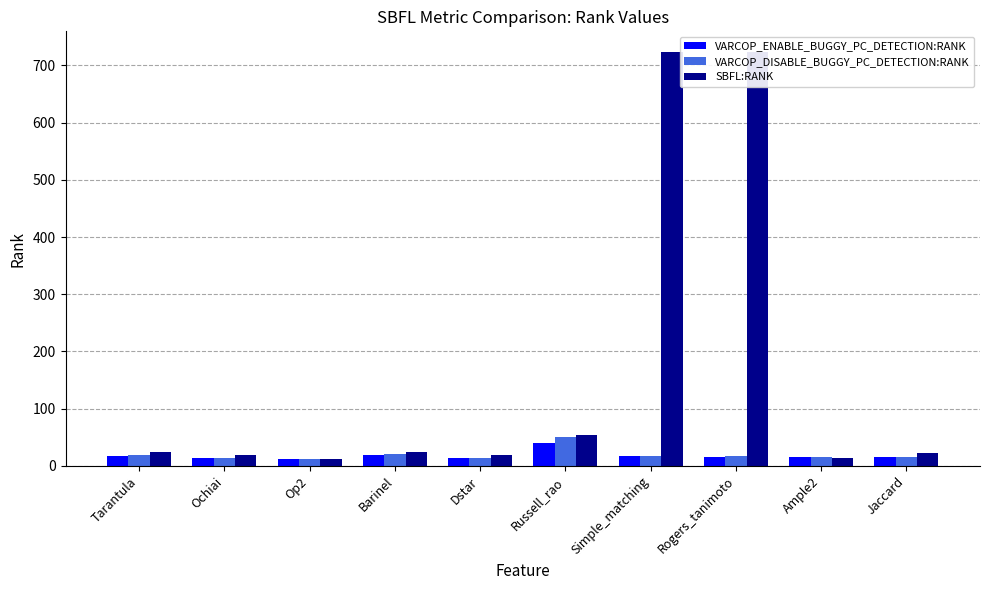

Between Op2 and Barinel, which is larger?

Barinel